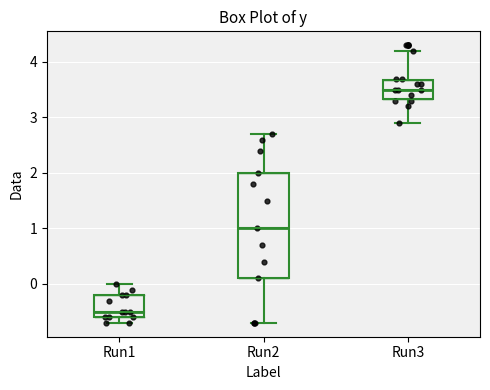

Reading left to right, read every box against the y-axis: the position of its median line, the range the box covers, and the ends of its whiskers. The values are not printed on the chart, so give them approximately, as read against the axis.

Run1: median -0.5, box -0.6 to -0.2, whiskers -0.7 to 0.0
Run2: median 1.0, box 0.1 to 2.0, whiskers -0.7 to 2.7
Run3: median 3.5, box 3.3 to 3.7, whiskers 2.9 to 4.2